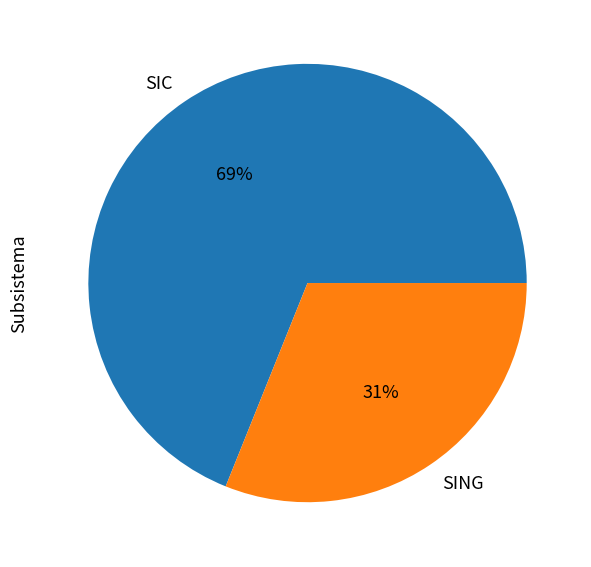

Do SING and SIC together represent more than half of the pie?

Yes